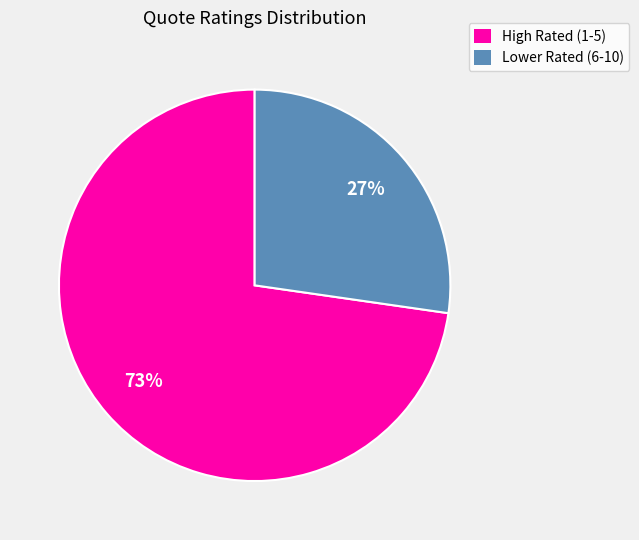

Is there a majority slice in this chart?

Yes